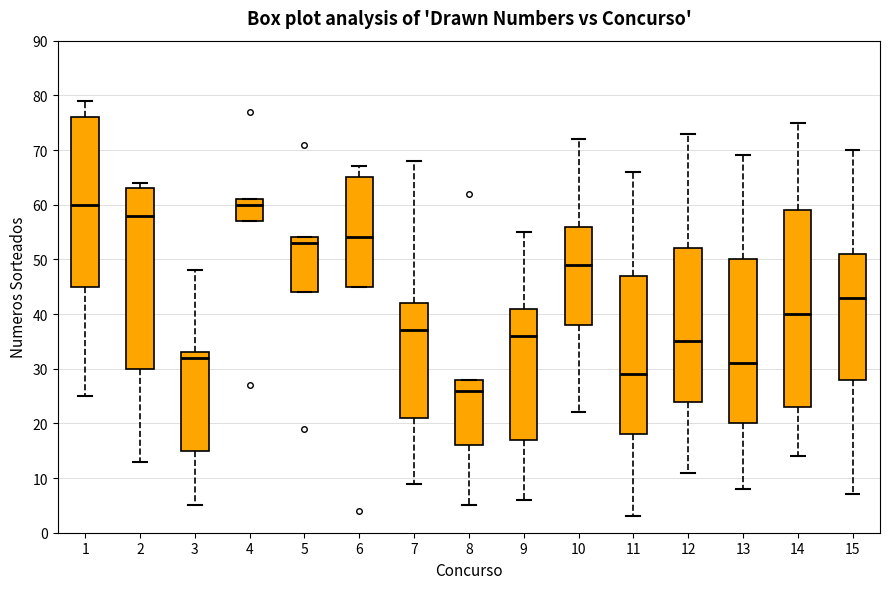

Reading left to right, read every box against the y-axis: the position of its median line, the range the box covers, and the ends of its whiskers. The values are not printed on the chart, so give them approximately, as read against the axis.

1: median 60, box 45 to 76, whiskers 25 to 79
2: median 58, box 30 to 63, whiskers 13 to 64
3: median 32, box 15 to 33, whiskers 5 to 48
4: median 60, box 57 to 61, whiskers 57 to 61
5: median 53, box 44 to 54, whiskers 44 to 54
6: median 54, box 45 to 65, whiskers 45 to 67
7: median 37, box 21 to 42, whiskers 9 to 68
8: median 26, box 16 to 28, whiskers 5 to 28
9: median 36, box 17 to 41, whiskers 6 to 55
10: median 49, box 38 to 56, whiskers 22 to 72
11: median 29, box 18 to 47, whiskers 3 to 66
12: median 35, box 24 to 52, whiskers 11 to 73
13: median 31, box 20 to 50, whiskers 8 to 69
14: median 40, box 23 to 59, whiskers 14 to 75
15: median 43, box 28 to 51, whiskers 7 to 70